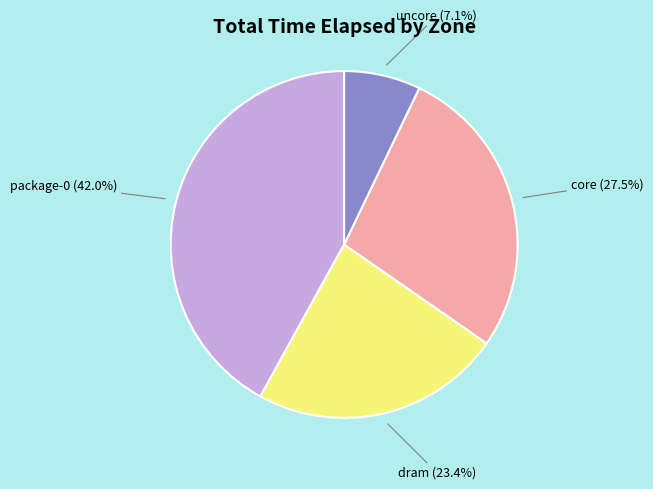

The dram slice represents 9% of the pie. True or false?

False